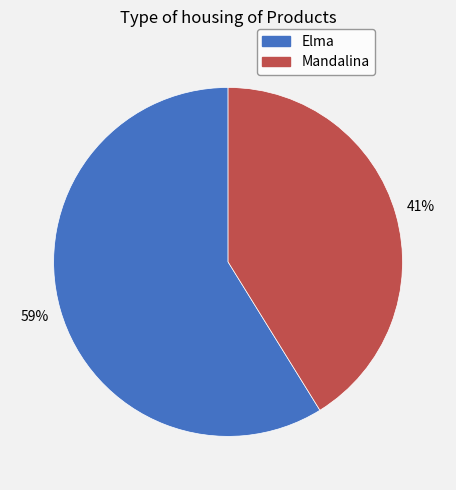

Is there any slice that represents more than half of the pie?

Yes